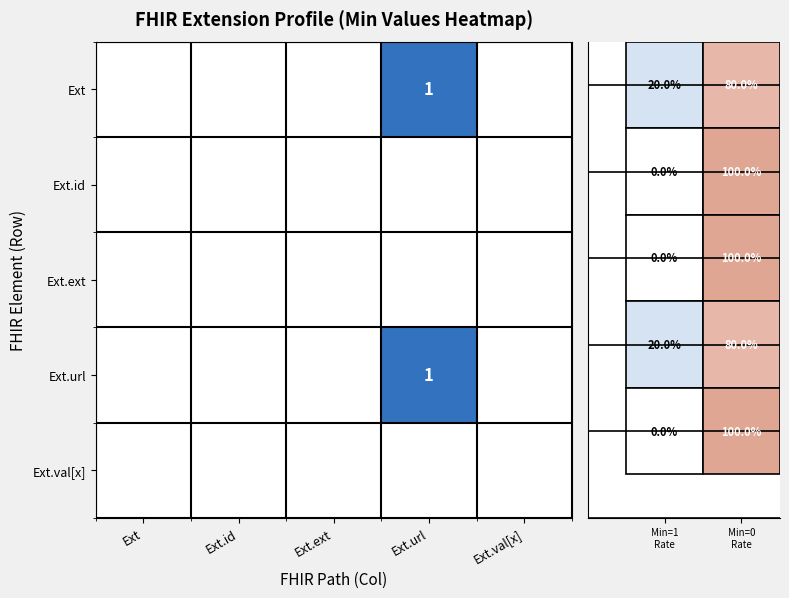

How many series are shown in this chart?

5